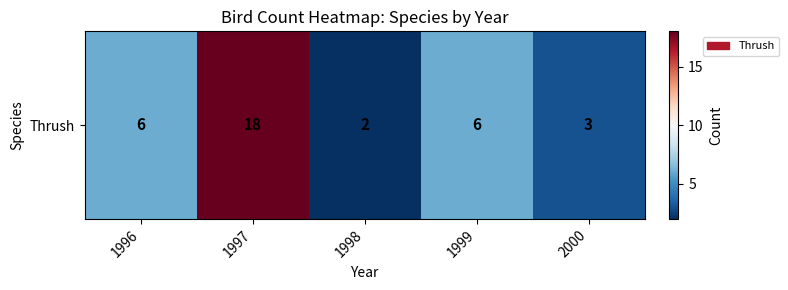

What is the difference between the maximum and minimum values?

16